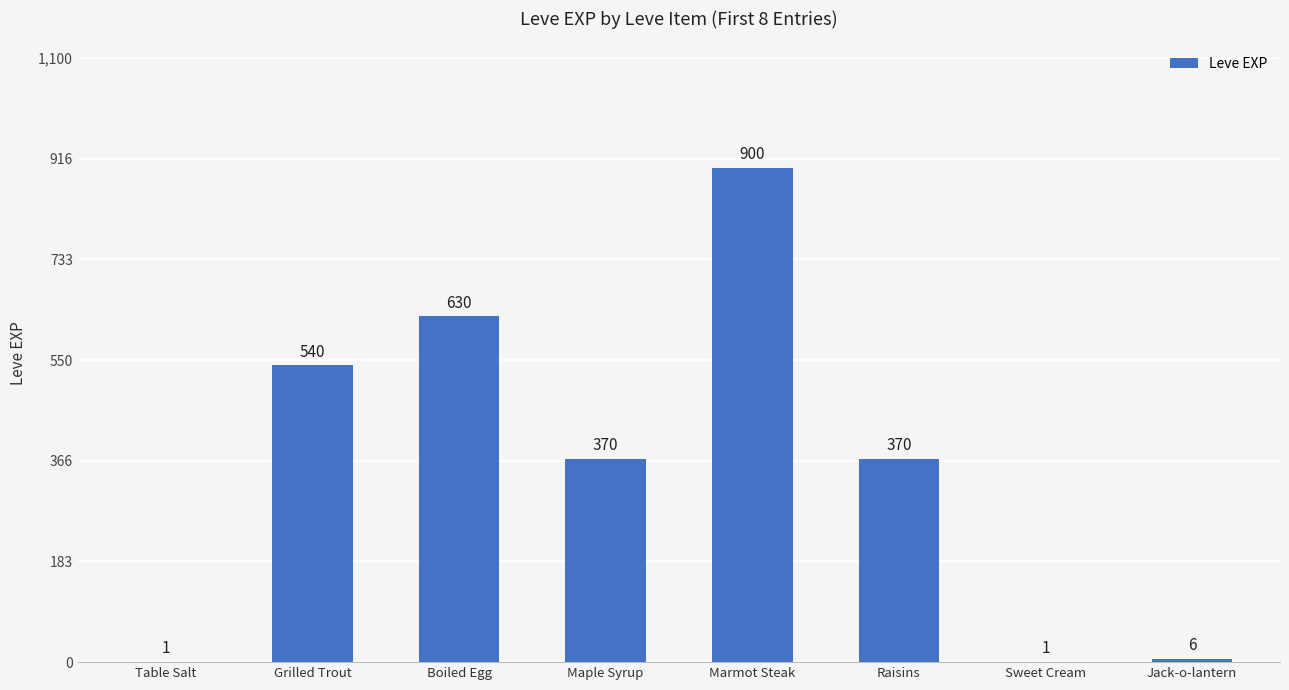

Are the bars grouped side by side (vs. stacked)?

No